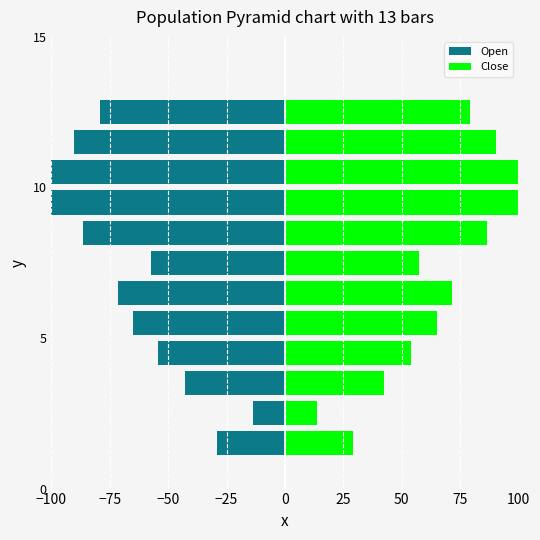

Rank the series at −50 from highest to lowest value.

Close, Open